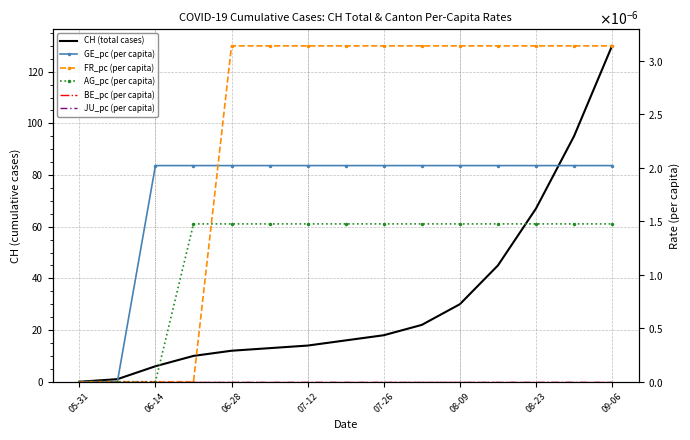

Is this an area chart (filled region under the line)?

No